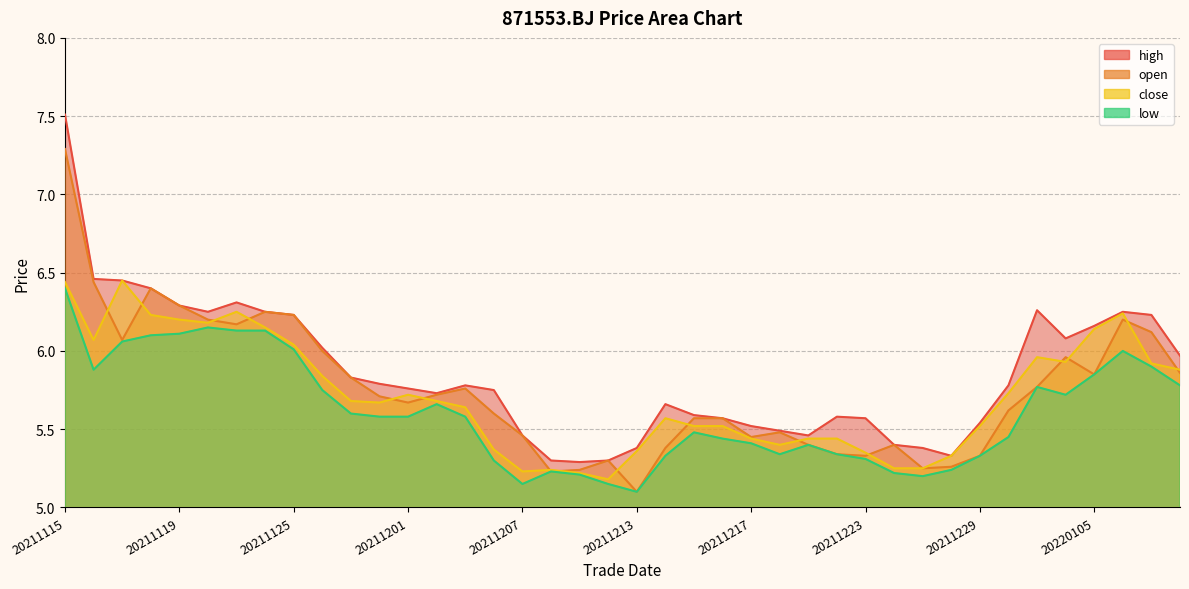

In open, how many points are higher than both neighbors (excluding endpoints)?

8